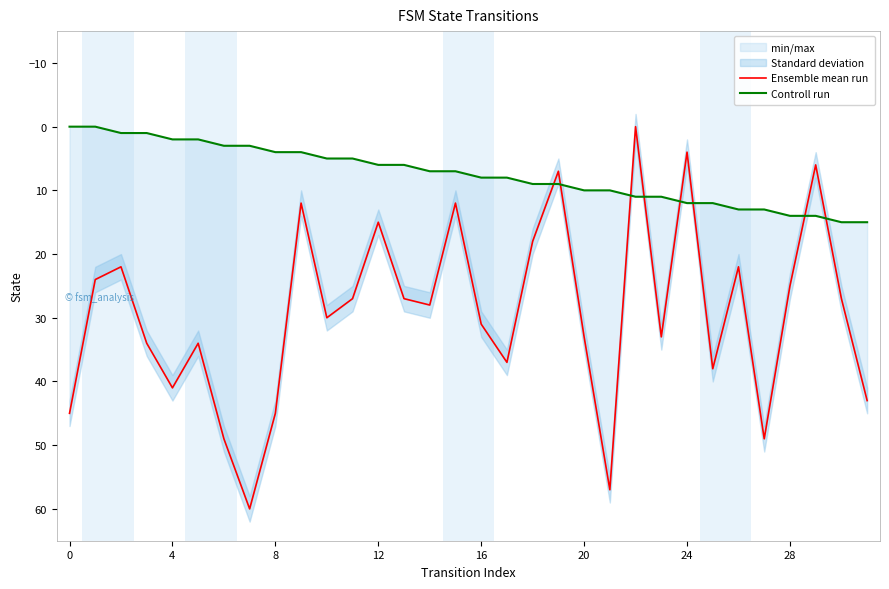

Rank the series by their maximum value, from lowest to highest.

Controll run, Ensemble mean run